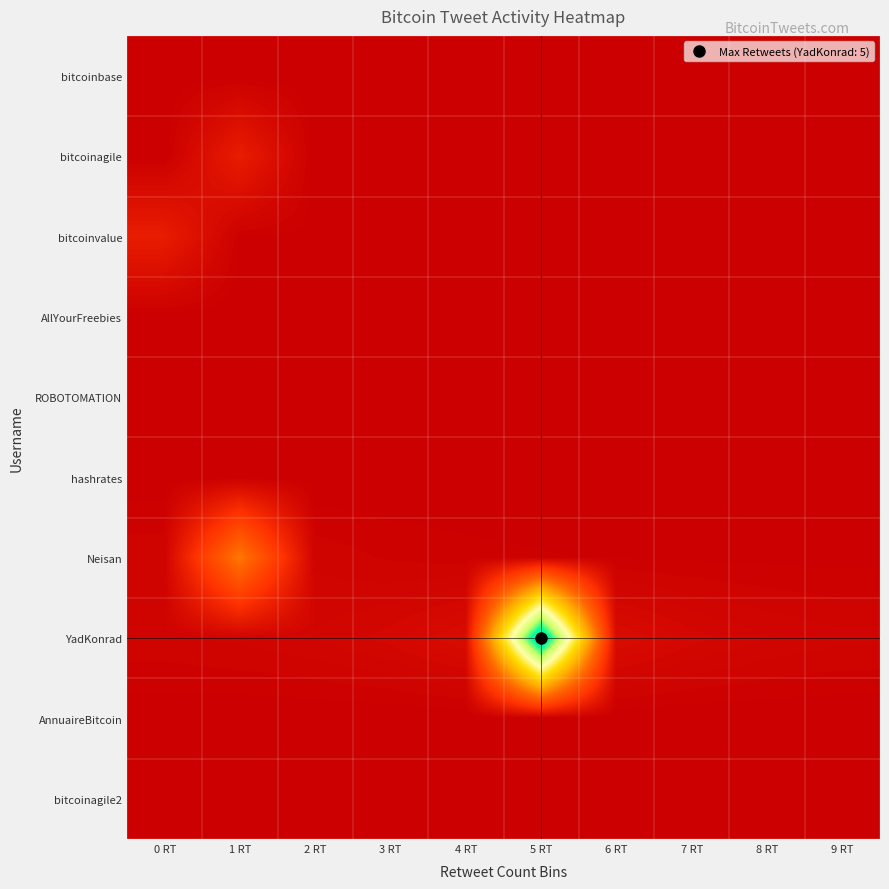

Reading right to left, extract all data points from this chart.

bitcoinbase: 9 RT=0.0	8 RT=0.0	7 RT=0.0	6 RT=0.0	5 RT=0.0	4 RT=0.0	3 RT=0.0	2 RT=0.0	1 RT=0.0	0 RT=0.0
bitcoinagile: 9 RT=0.0	8 RT=0.0	7 RT=0.0	6 RT=0.0	5 RT=0.0	4 RT=0.0	3 RT=0.0	2 RT=0.0	1 RT=1.0	0 RT=0.0
bitcoinvalue: 9 RT=0.0	8 RT=0.0	7 RT=0.0	6 RT=0.0	5 RT=0.0	4 RT=0.0	3 RT=0.0	2 RT=0.0	1 RT=0.1	0 RT=1.0
AllYourFreebies: 9 RT=0.0	8 RT=0.0	7 RT=0.0	6 RT=0.0	5 RT=0.0	4 RT=0.0	3 RT=0.0	2 RT=0.0	1 RT=0.0	0 RT=0.0
ROBOTOMATION: 9 RT=0.0	8 RT=0.0	7 RT=0.0	6 RT=0.0	5 RT=0.0	4 RT=0.0	3 RT=0.0	2 RT=0.0	1 RT=0.0	0 RT=0.0
hashrates: 9 RT=0.0	8 RT=0.0	7 RT=0.0	6 RT=0.0	5 RT=0.0	4 RT=0.0	3 RT=0.0	2 RT=0.0	1 RT=0.0	0 RT=0.0
Neisan: 9 RT=0.0	8 RT=0.0	7 RT=0.0	6 RT=0.1	5 RT=0.1	4 RT=0.1	3 RT=0.1	2 RT=0.2	1 RT=4.0	0 RT=0.2
YadKonrad: 9 RT=0.2	8 RT=0.2	7 RT=0.3	6 RT=0.5	5 RT=14.0	4 RT=0.5	3 RT=0.3	2 RT=0.2	1 RT=0.2	0 RT=0.1
AnnuaireBitcoin: 9 RT=0.0	8 RT=0.0	7 RT=0.0	6 RT=0.0	5 RT=0.0	4 RT=0.0	3 RT=0.0	2 RT=0.0	1 RT=0.0	0 RT=0.0
bitcoinagile2: 9 RT=0.0	8 RT=0.0	7 RT=0.0	6 RT=0.0	5 RT=0.0	4 RT=0.0	3 RT=0.0	2 RT=0.0	1 RT=0.0	0 RT=0.0